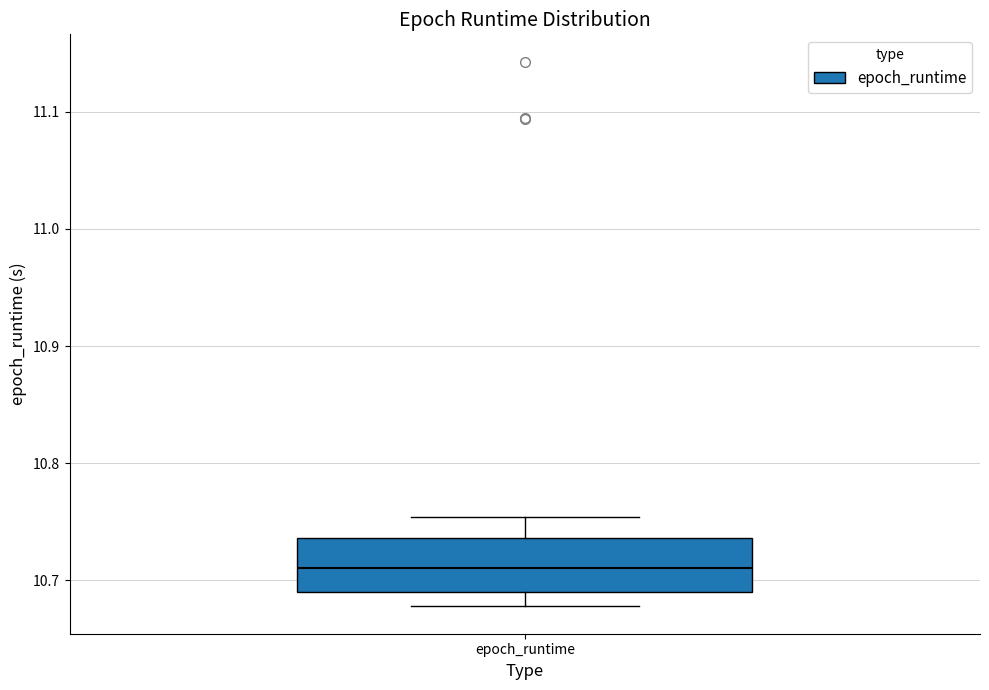

Transcribe this box plot: give where the median line is, the range the box spans, and where the two whiskers end, as read against the y-axis. The values are not printed on the chart, so give them approximately, as read against the axis.

median 10.71, box 10.69 to 10.74, whiskers 10.68 to 10.75